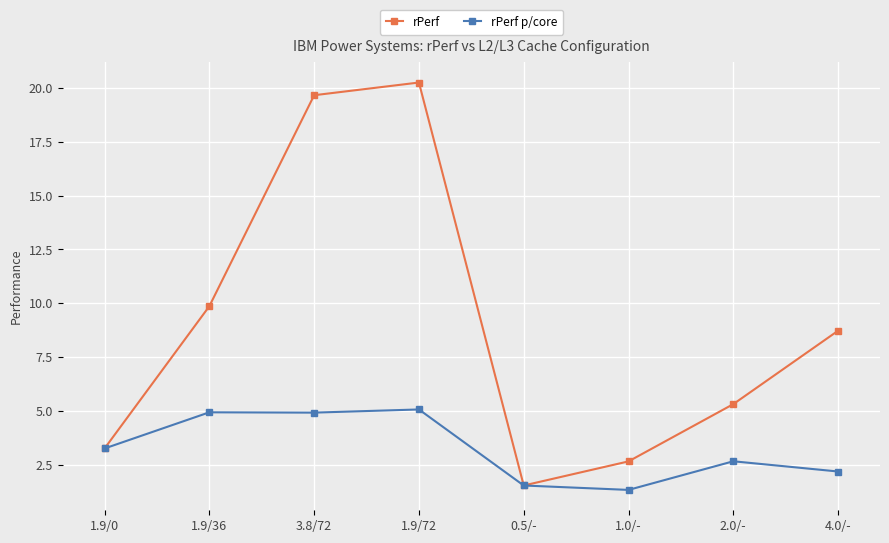

The value of rPerf p/core at 3.8/72 is 2.7. True or false?

False